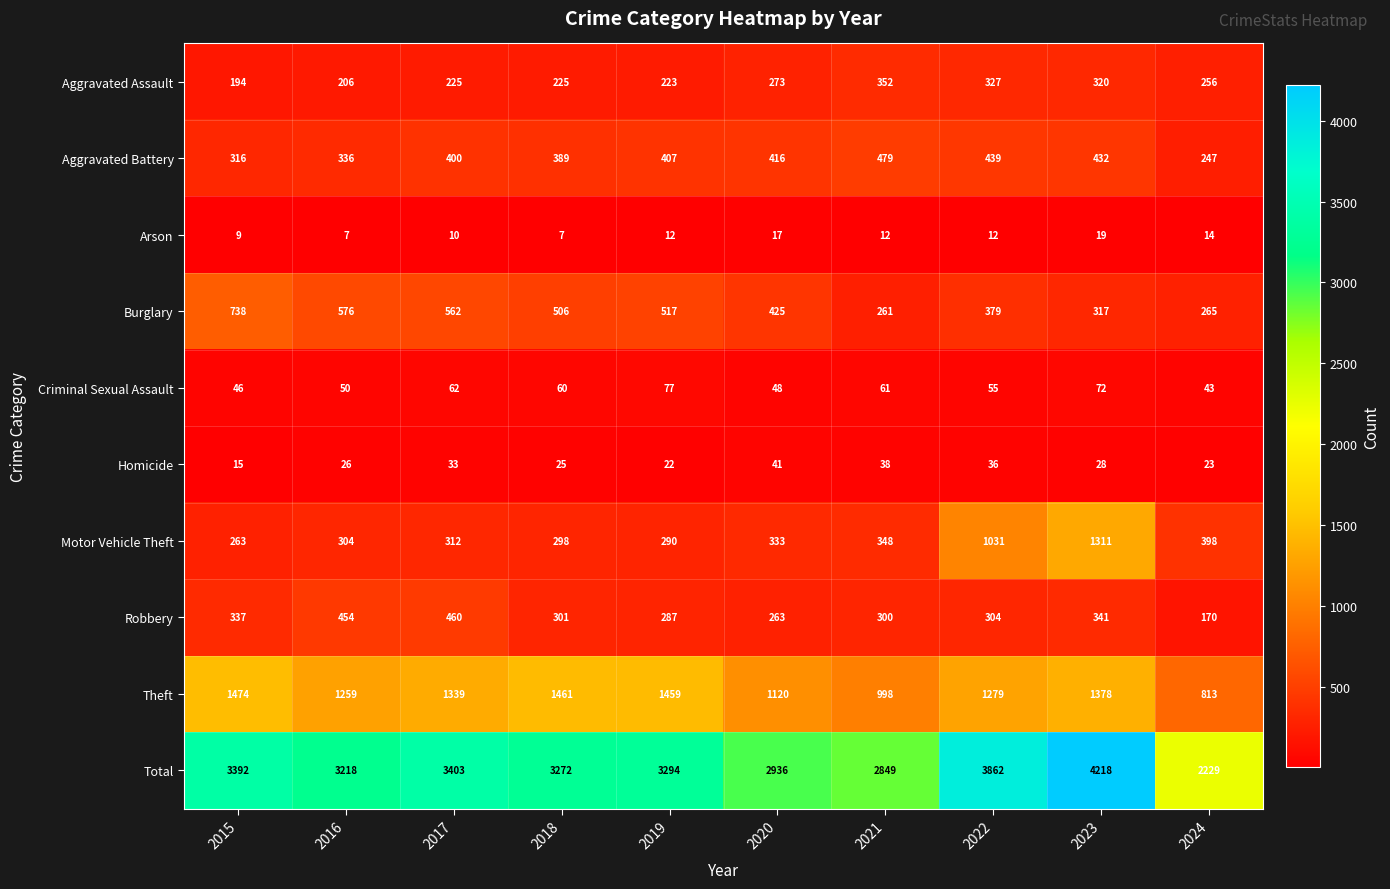

What is the difference between the highest and lowest values at 2020?

2919